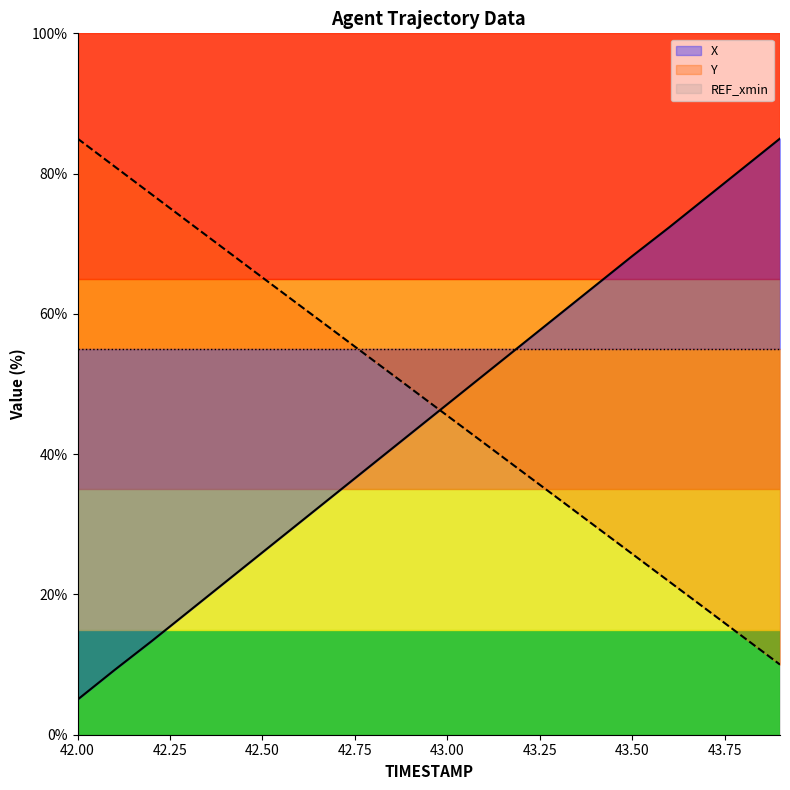

Where does the X series first go above 47?

43.00